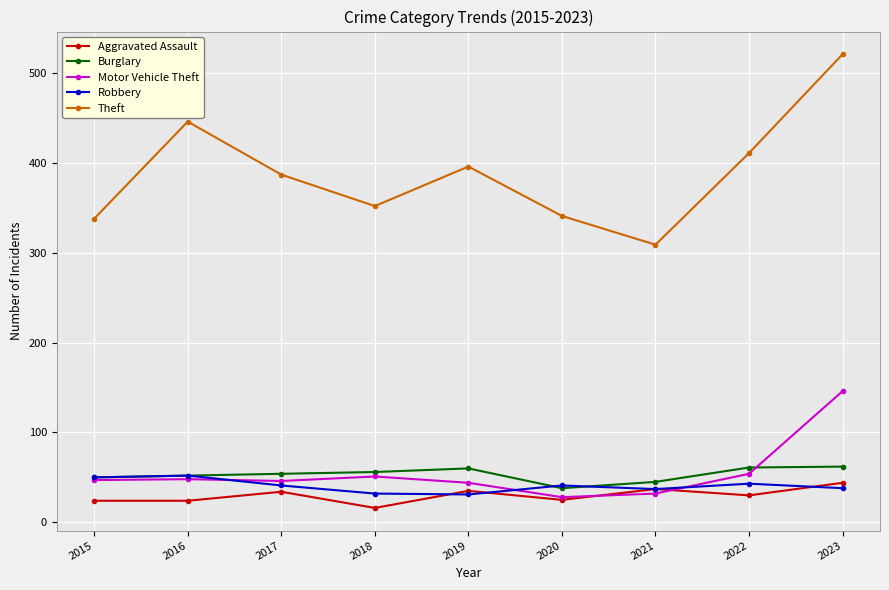

After their last crossing, which series has the higher values: Motor Vehicle Theft or Burglary?

Motor Vehicle Theft